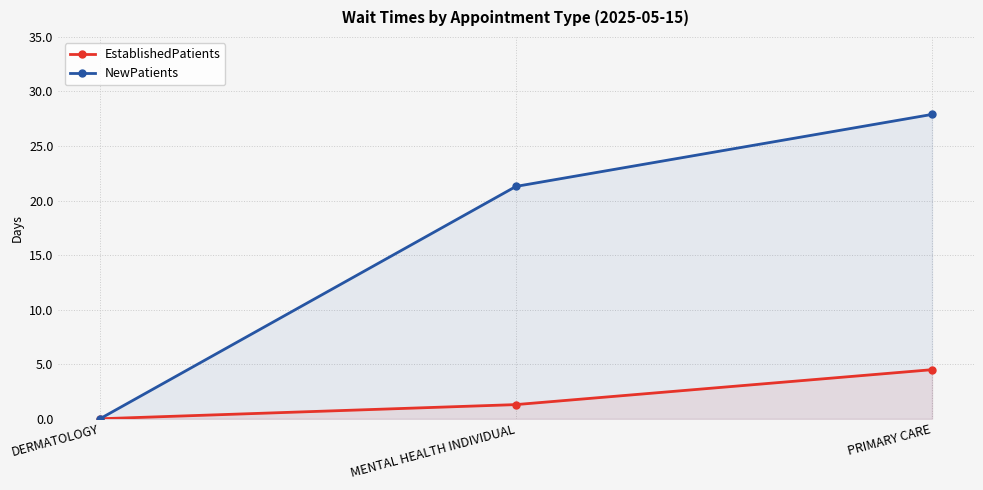

The NewPatients series shows 21.3 at MENTAL HEALTH INDIVIDUAL. True or false?

True